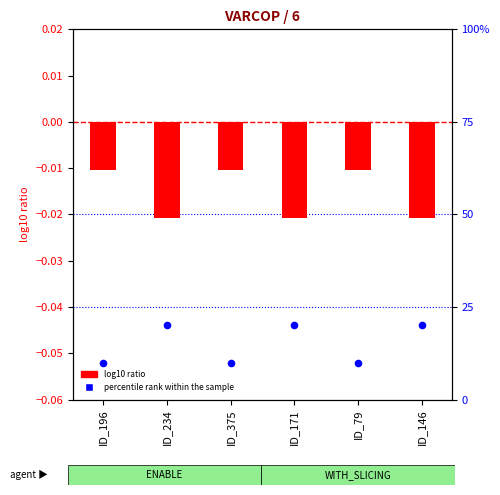

Which series has the widest spread of Y values?

percentile rank within the sample